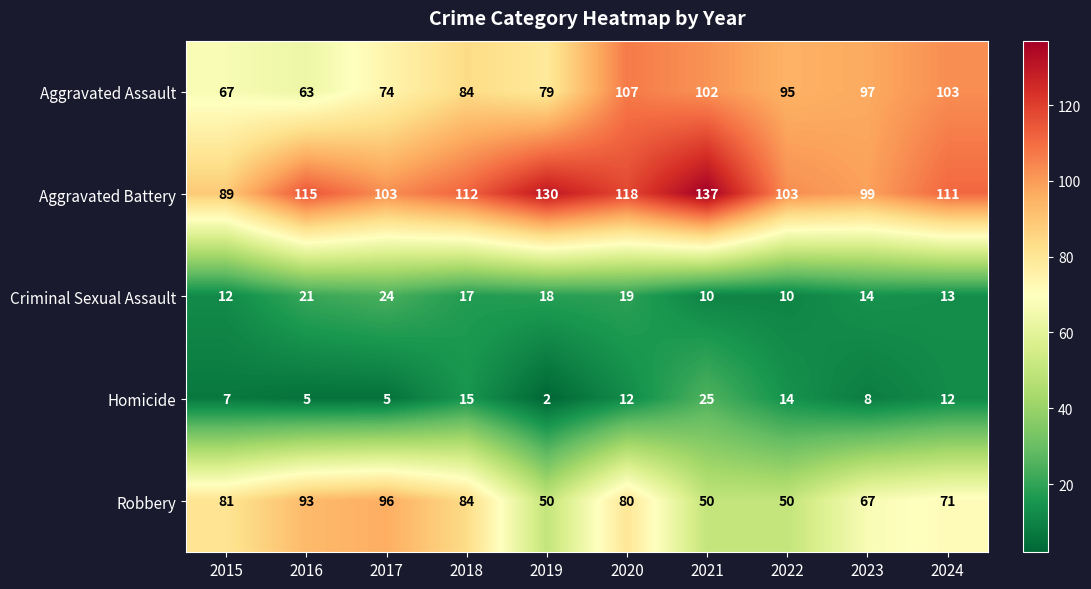

Count the number of data series in this chart.

5